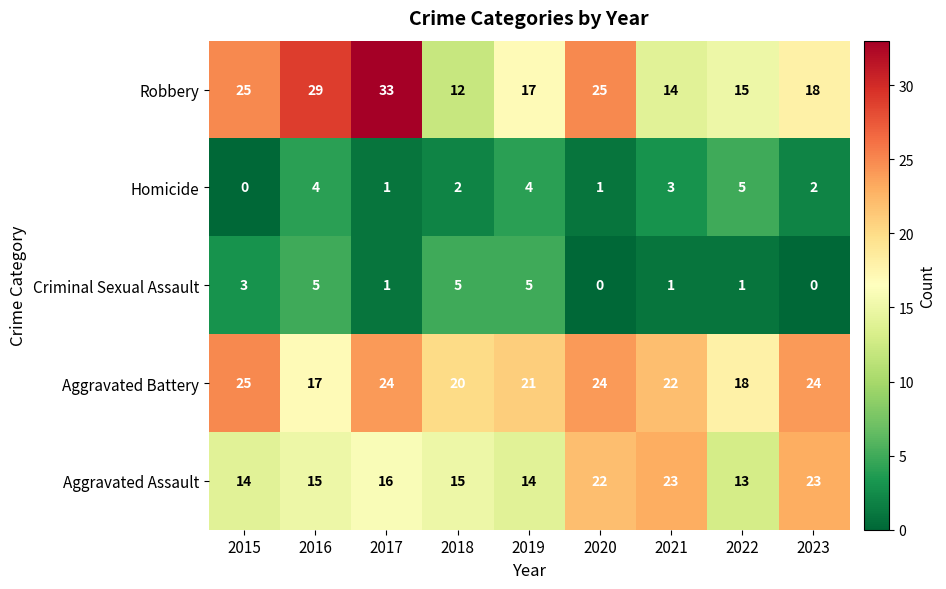

Rank the series at 2022 from highest to lowest value.

Aggravated Battery, Robbery, Aggravated Assault, Homicide, Criminal Sexual Assault